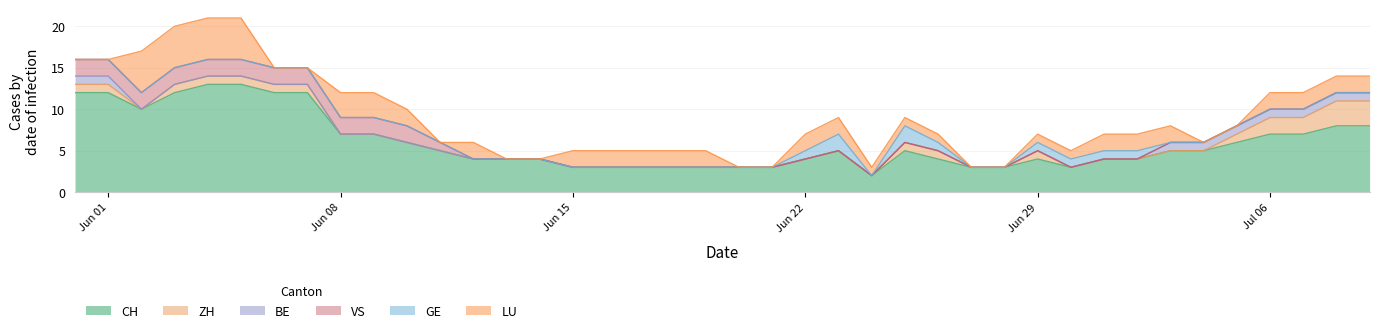

Does the chart display data point markers on the line(s)?

No